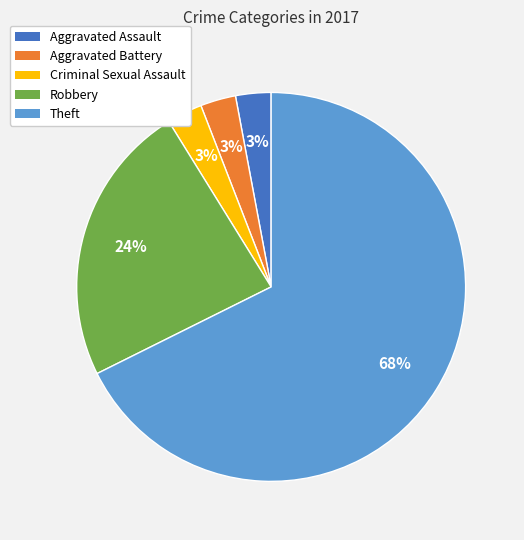

Which category has the biggest portion of the pie?

Theft